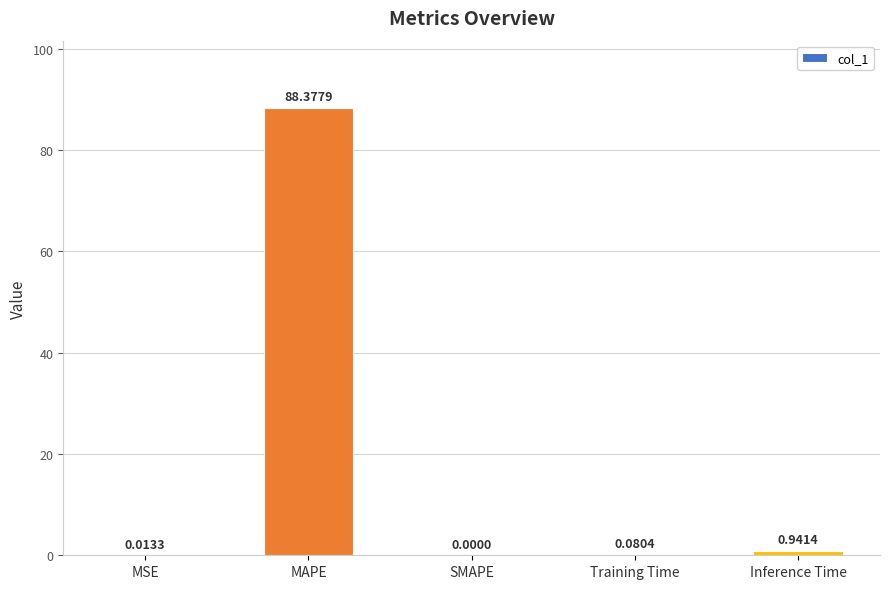

What is the sum of all values?

89.4